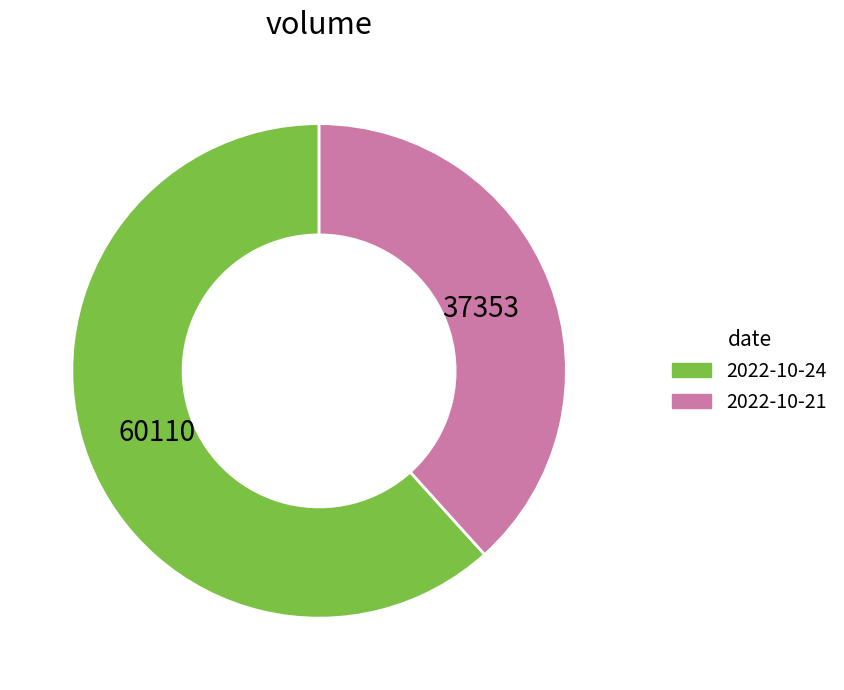

Which slice is the largest?

2022-10-24